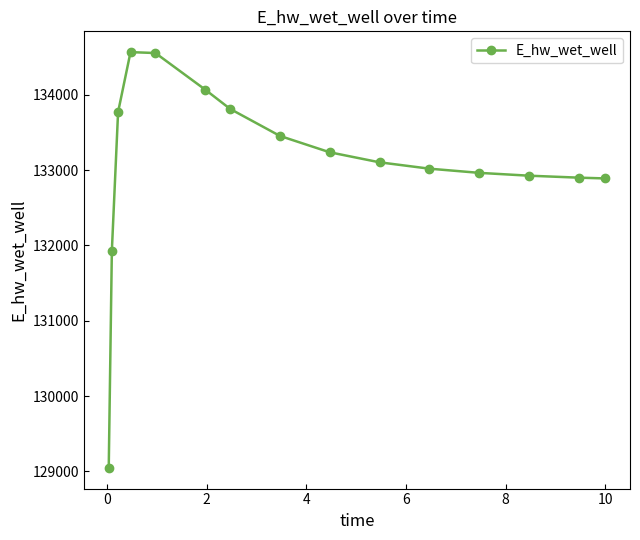

What is the value of the 11th point from the left?

133018.3